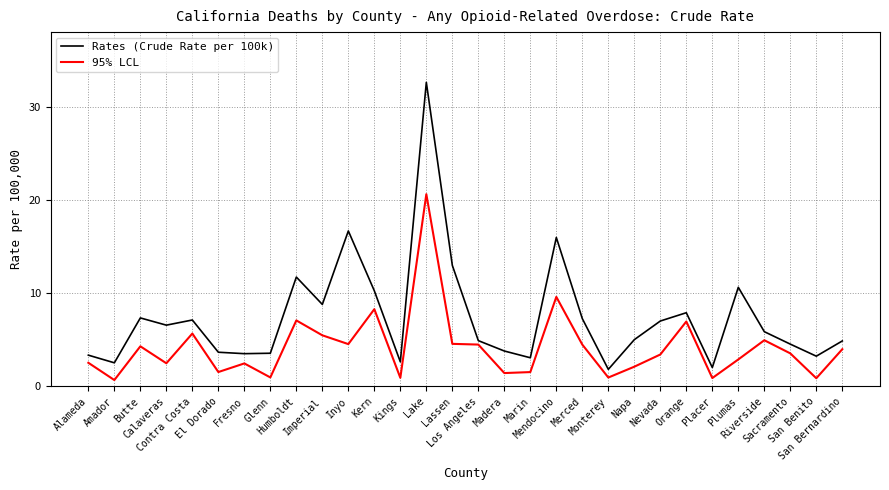

What is the difference between the maximum and minimum values in the 95% LCL series?

19.9